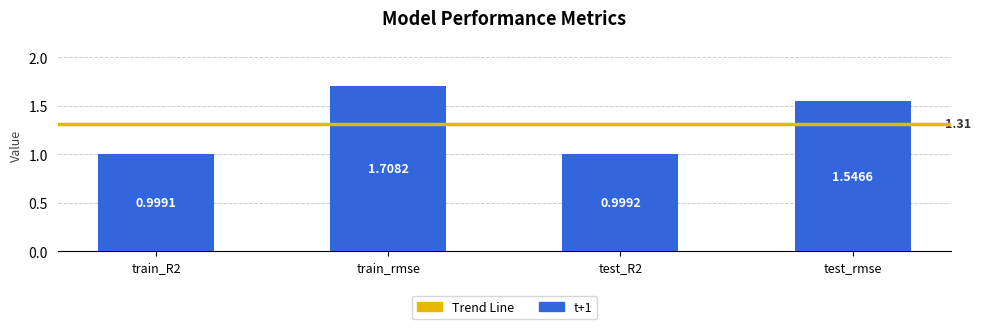

Rank the categories by value from lowest to highest.

train_R2, test_R2, test_rmse, train_rmse